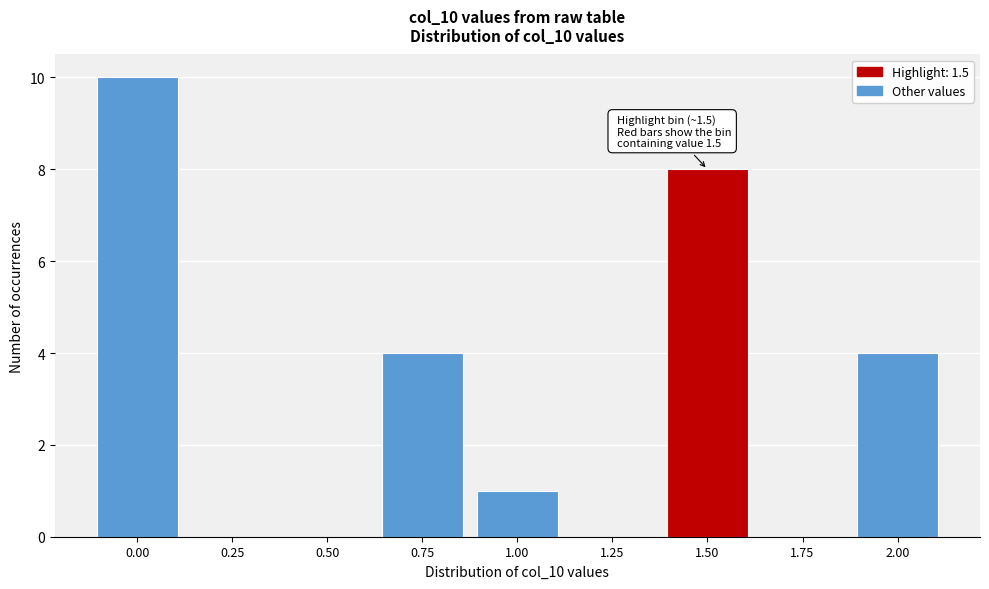

Reading left to right, what are all the values shown in this chart?

0.00=10	0.25=0	0.50=0	0.75=4	1.00=1	1.25=0	1.50=8	1.75=0	2.00=4